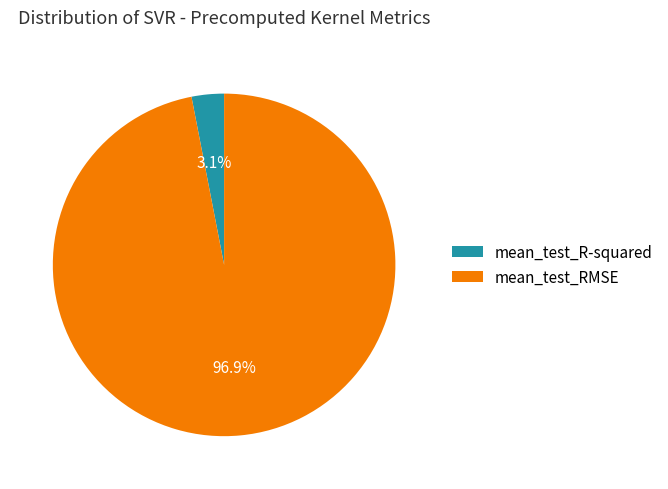

What is the total percentage of mean_test_RMSE and mean_test_R-squared?

100.0%